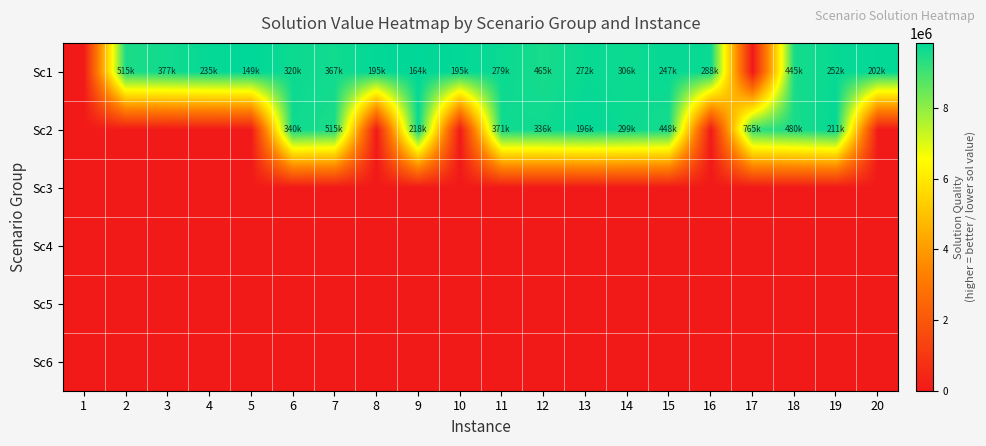

At how many categories does at least one series exceed 1431694?

19